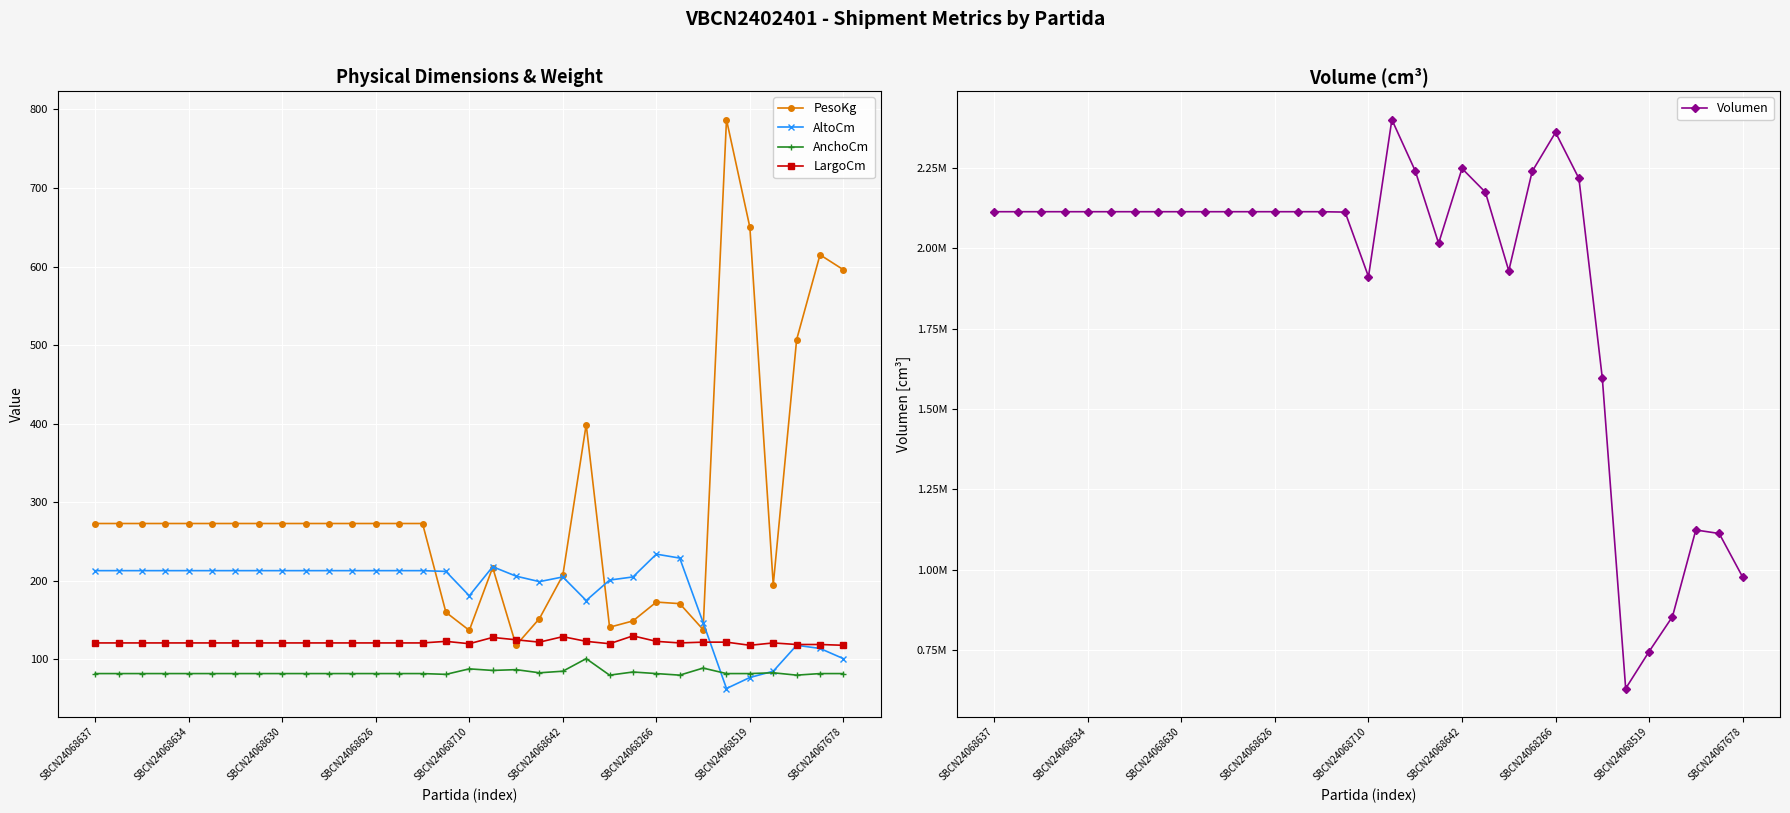

What are all the series names shown in the legend?

PesoKg, AltoCm, AnchoCm, LargoCm, Volumen